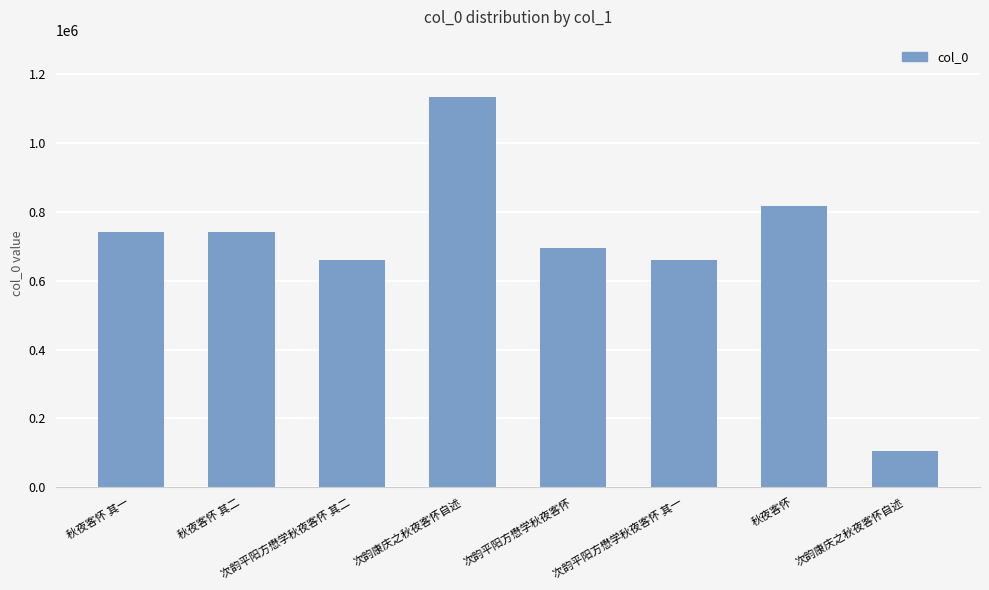

Rank the categories by value from highest to lowest.

次韵康庆之秋夜客怀自述, 秋夜客怀, 秋夜客怀 其二, 秋夜客怀 其一, 次韵平阳方懋学秋夜客怀, 次韵平阳方懋学秋夜客怀 其二, 次韵平阳方懋学秋夜客怀 其一, 次韵康庆之秋夜客怀自述